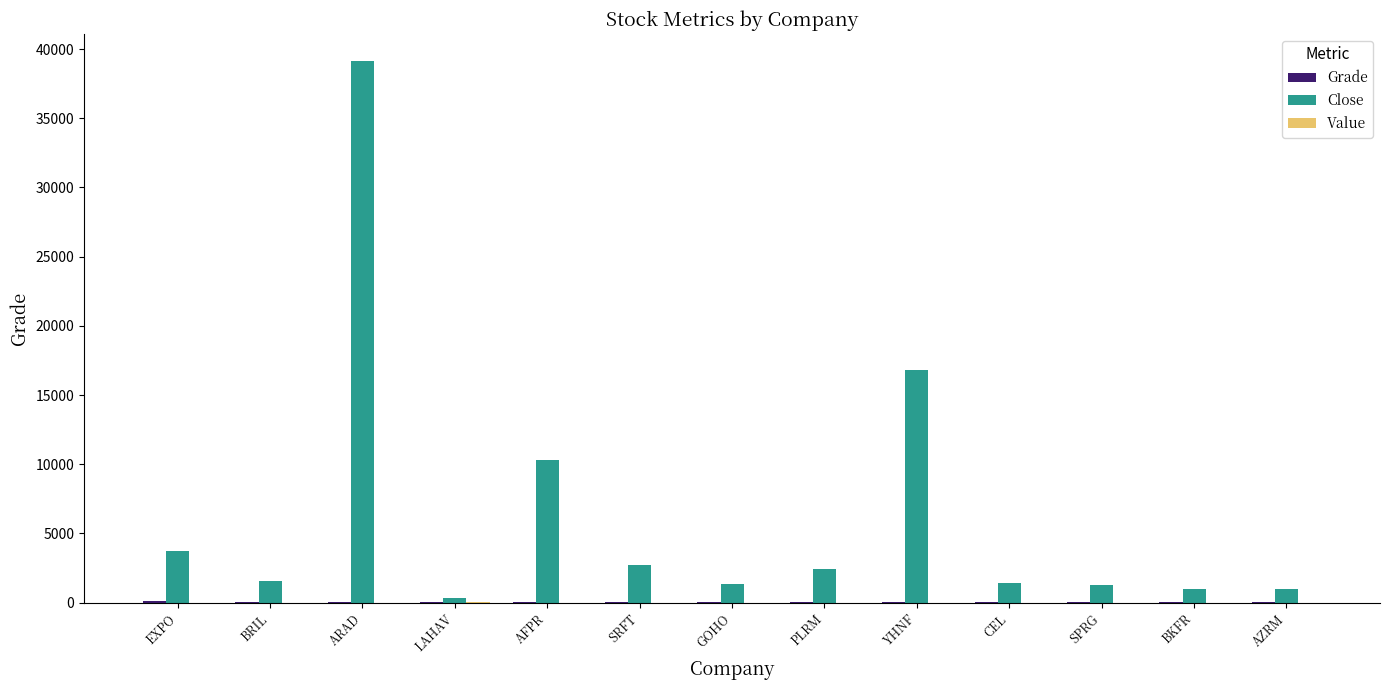

Which series has the largest total across all categories?

Close